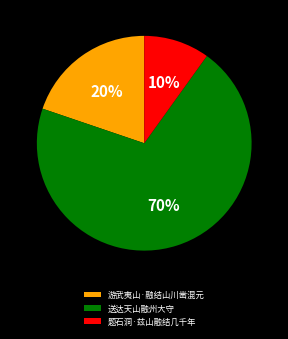

What percentage is the 送达天山融州大守 slice, to the nearest percent?

70%